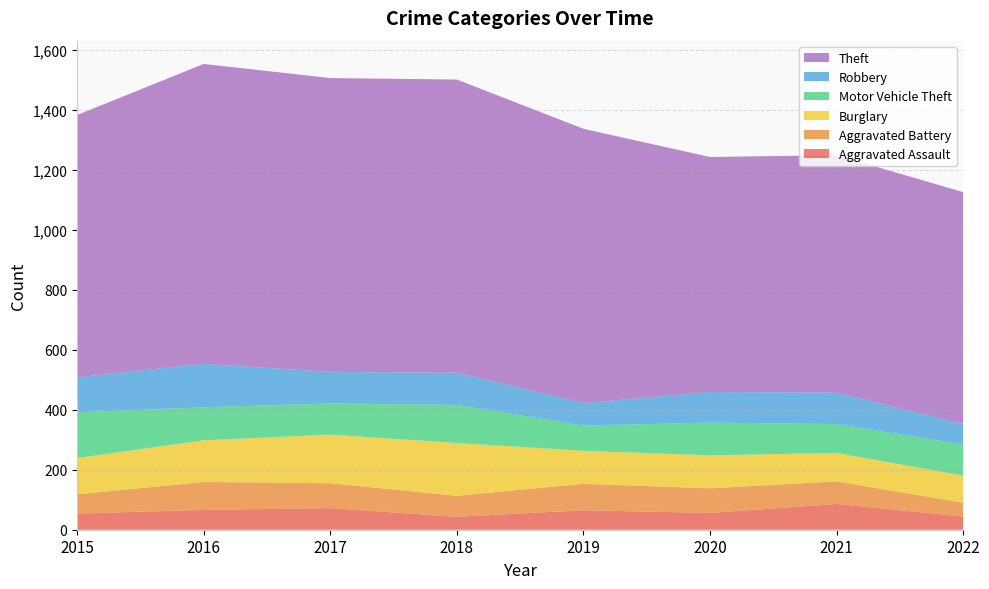

Reading right to left, extract all data points from this chart.

Aggravated Assault: 44	86	56	65	43	72	66	54
Aggravated Battery: 46	75	82	88	70	83	93	64
Burglary: 90	95	110	110	176	162	139	121
Motor Vehicle Theft: 104	96	109	84	127	104	110	152
Robbery: 68	105	102	75	107	105	145	117
Theft: 773	791	783	914	977	979	999	874